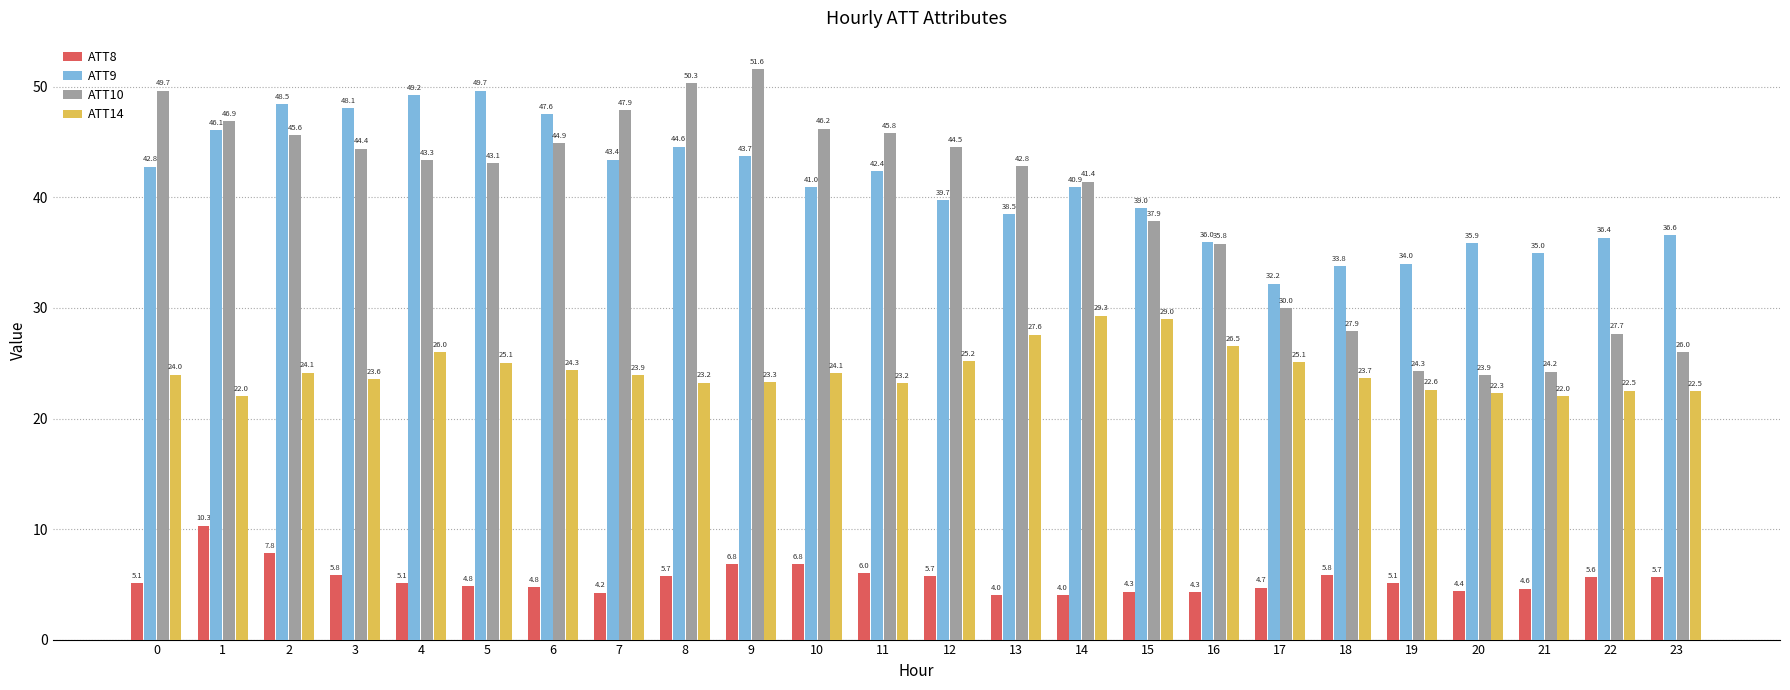

Which series has the largest total across all categories?

ATT9